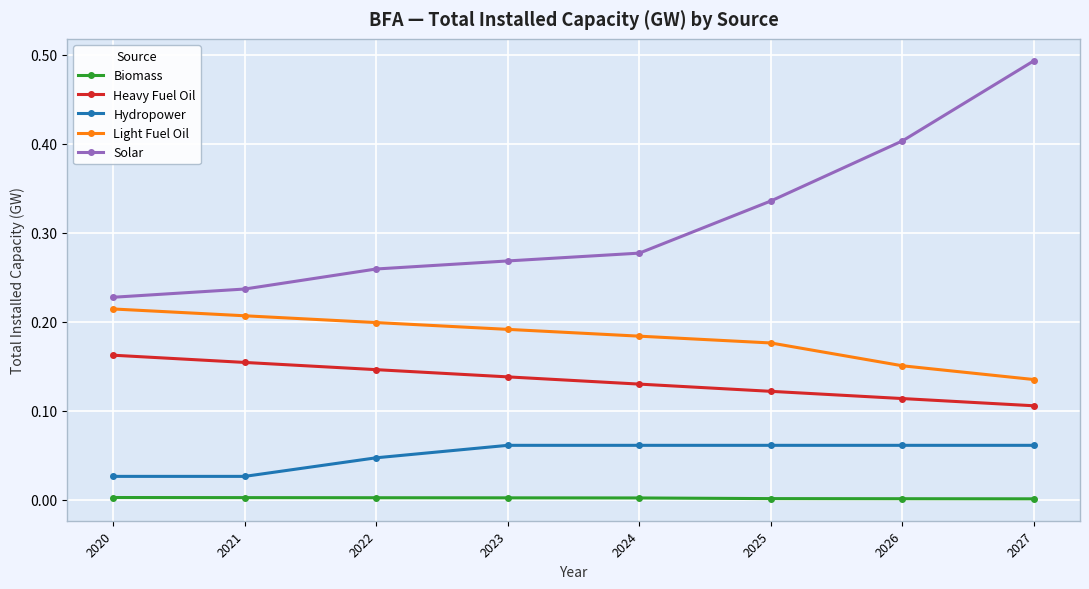

Rank the categories by Light Fuel Oil value from lowest to highest.

2027, 2026, 2025, 2024, 2023, 2022, 2021, 2020